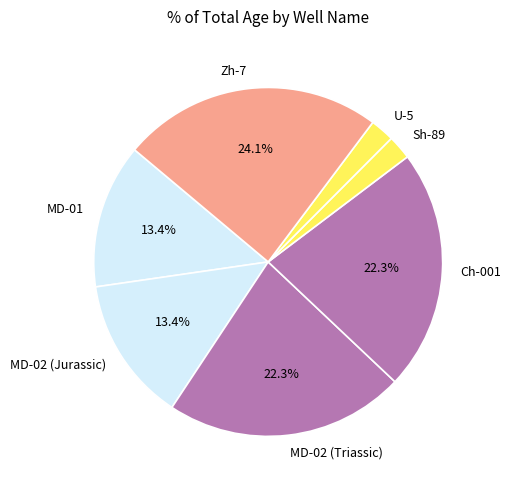

To the nearest percent, what portion does U-5 represent?

2%